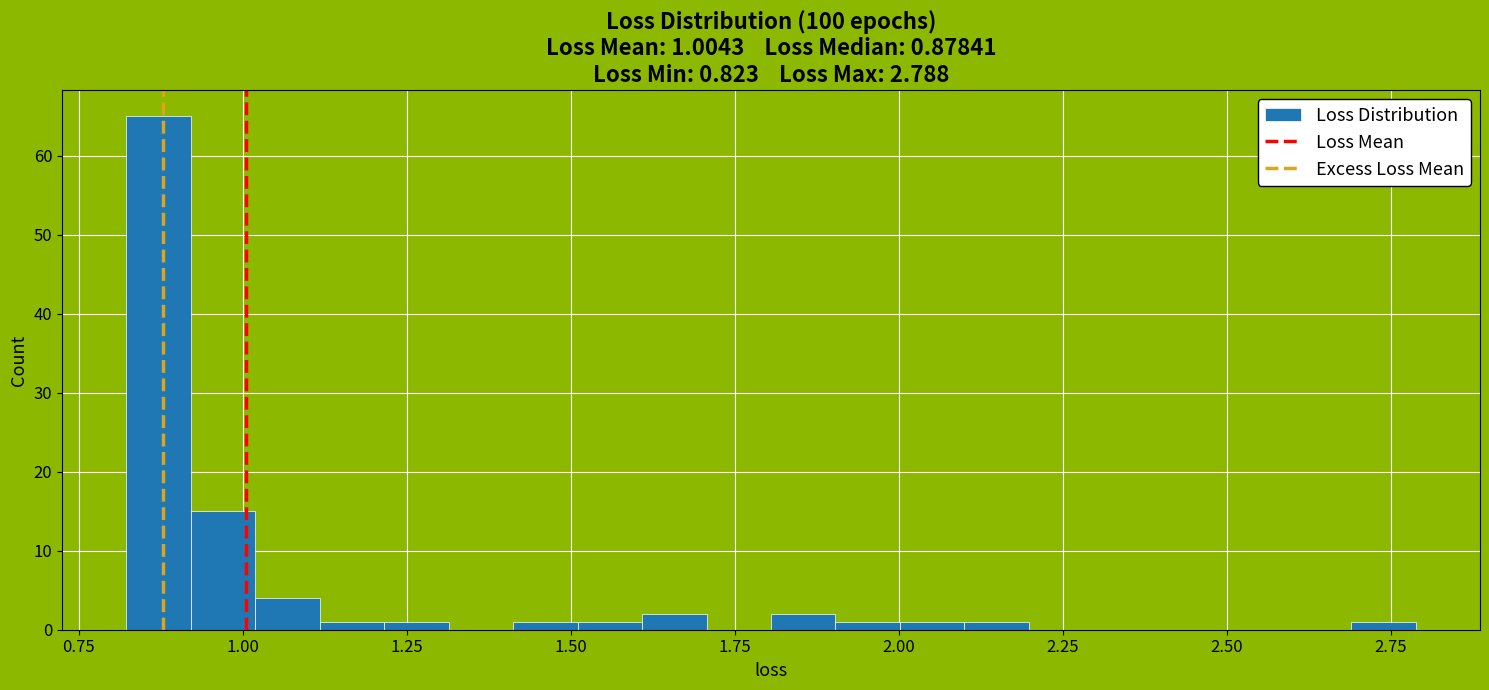

Read against the x-axis, roughly where is the centre of the tallest bar?

0.85